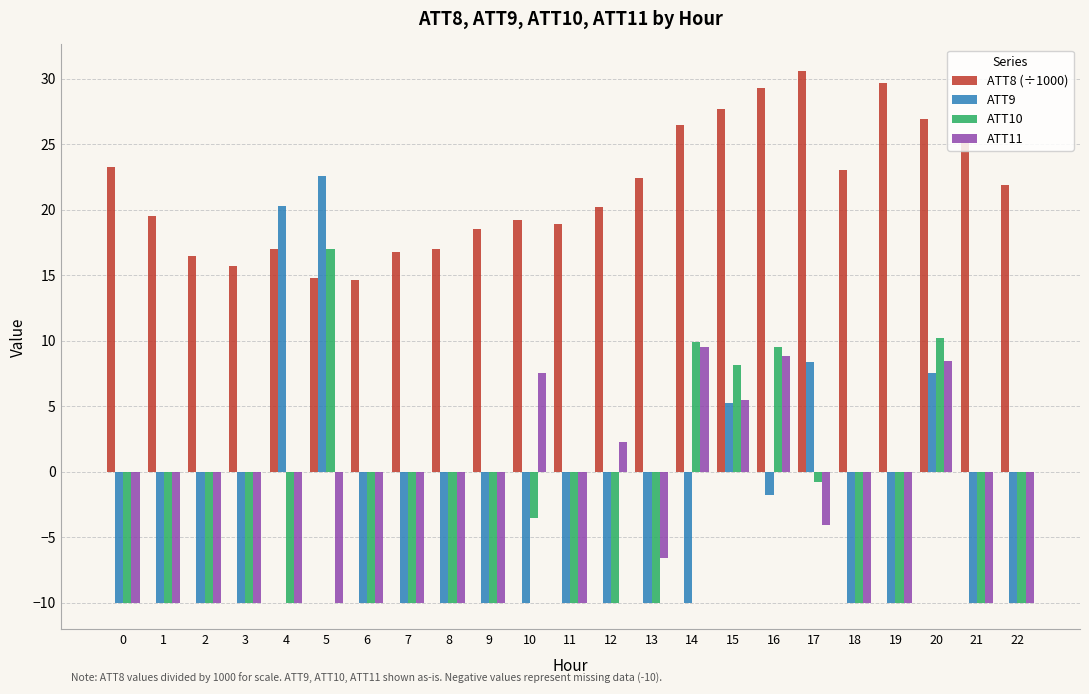

Which series changed the most between 1 and 6?

ATT8 (÷1000)